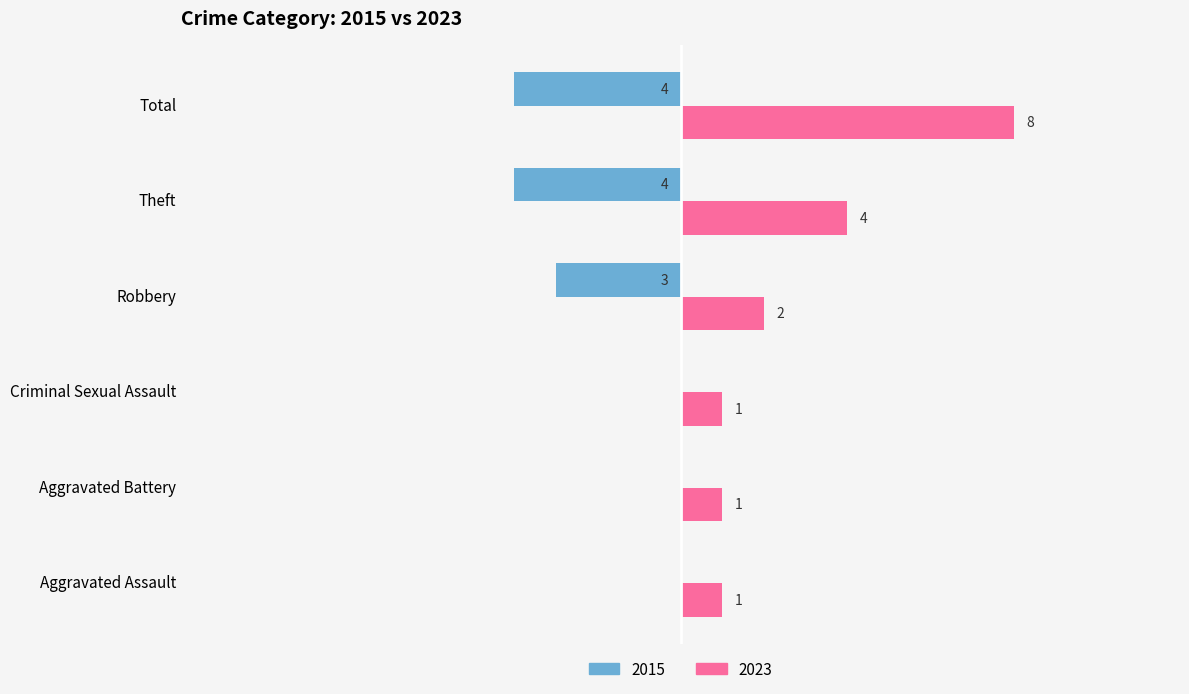

Is the value of 2023 at Aggravated Assault greater than the value of 2015 at Criminal Sexual Assault?

Yes